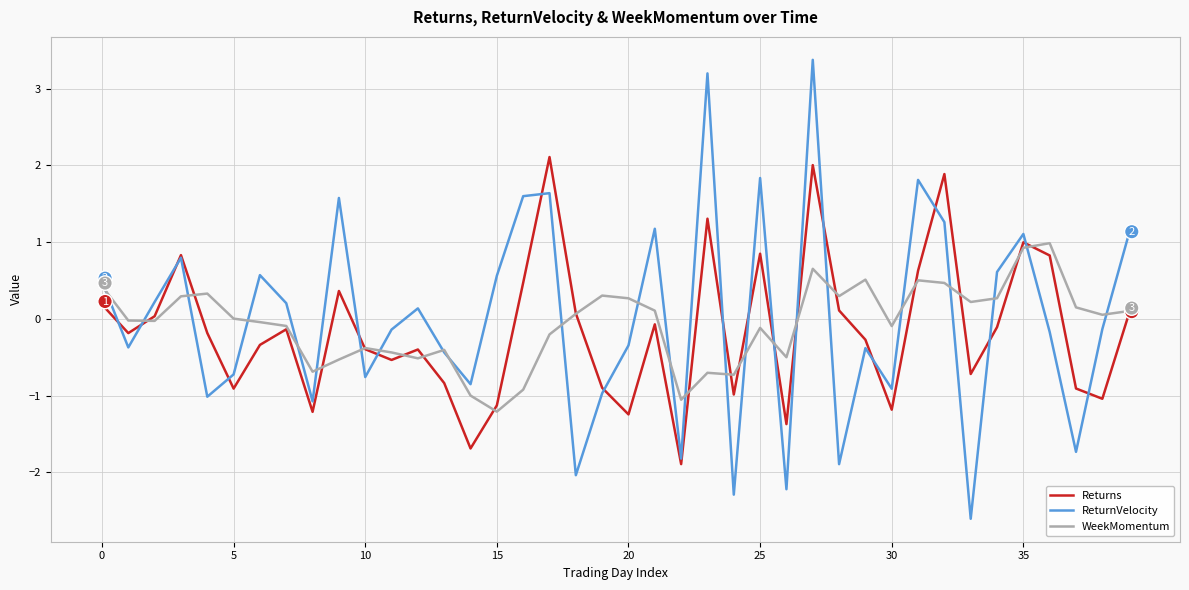

What is the difference between the maximum and minimum values in the ReturnVelocity series?

6.0